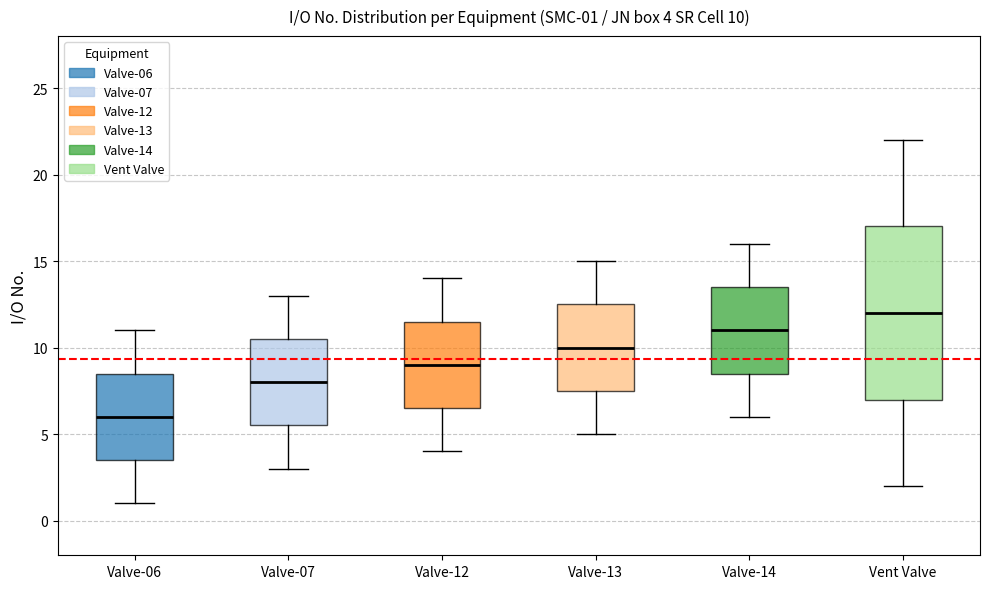

Which box's median line is the lowest?

Valve-06